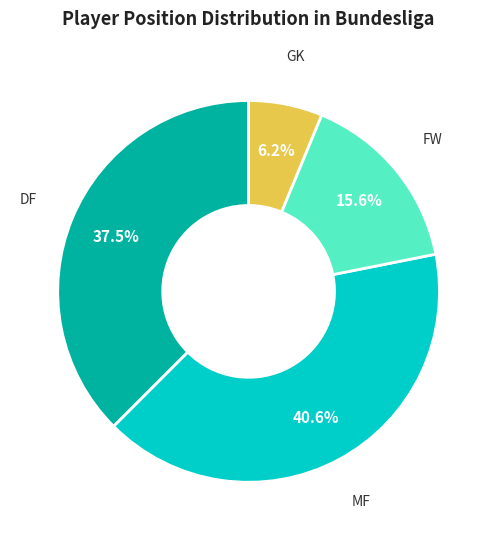

How many segments does this pie chart have?

4